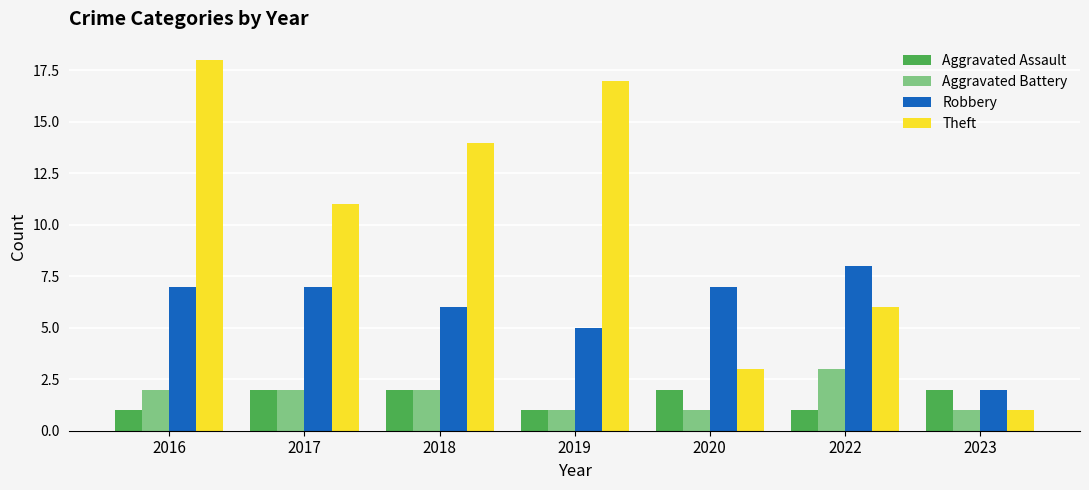

The value of Aggravated Assault at 2023 is 1. True or false?

False